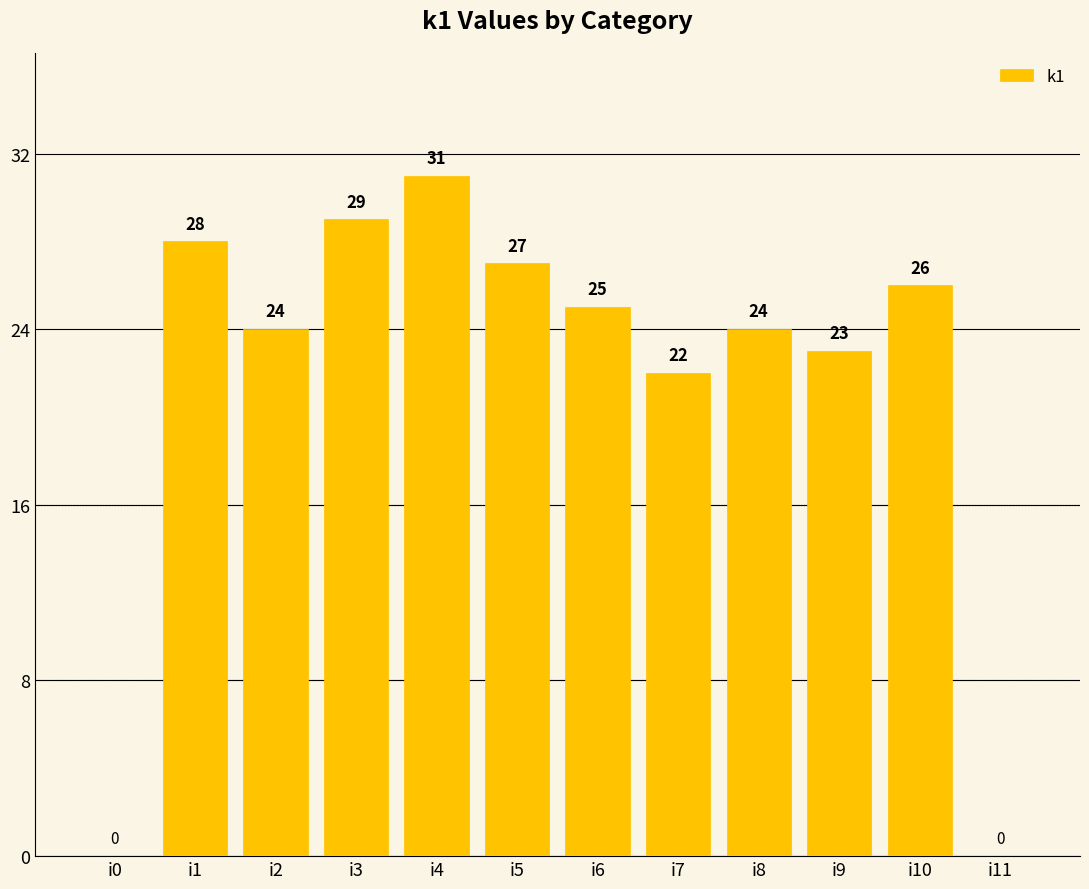

What is the greatest value displayed?

31